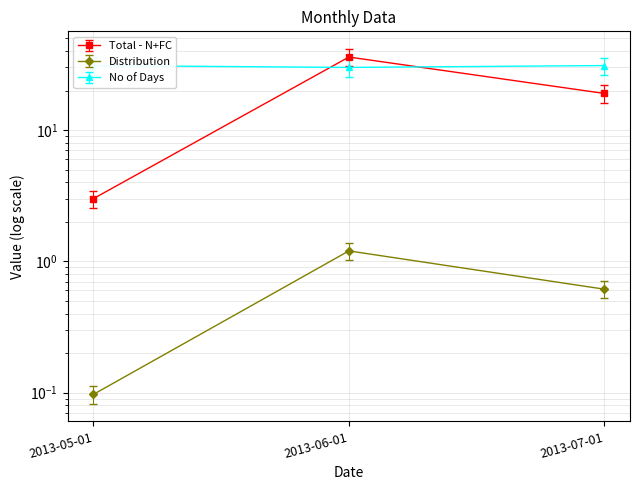

Read the Total - N+FC value at 2013-06-01.

30.6